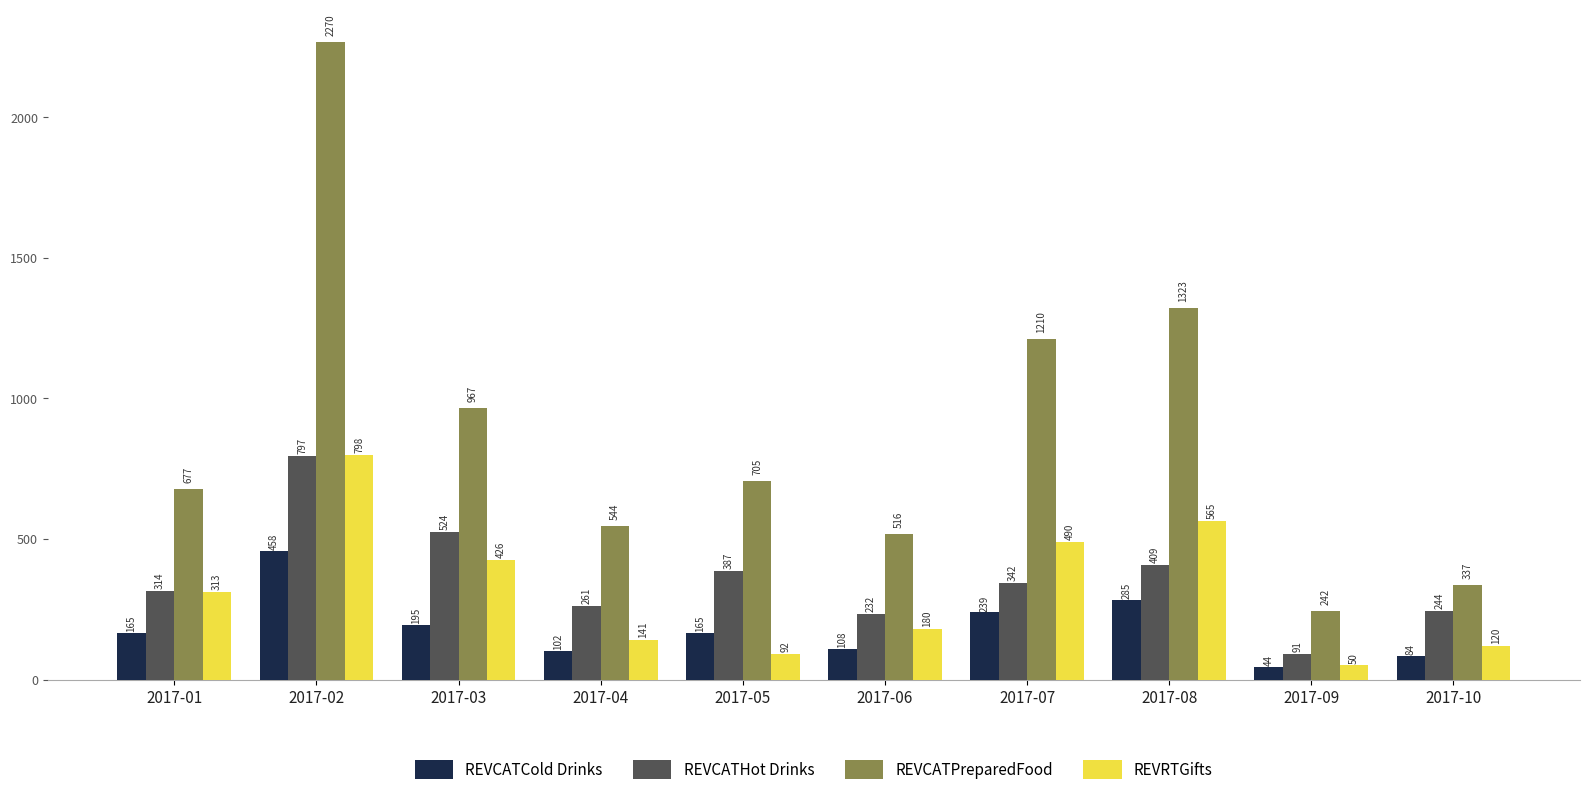

The REVCATPreparedFood series shows 539.6 at 2017-07. True or false?

False